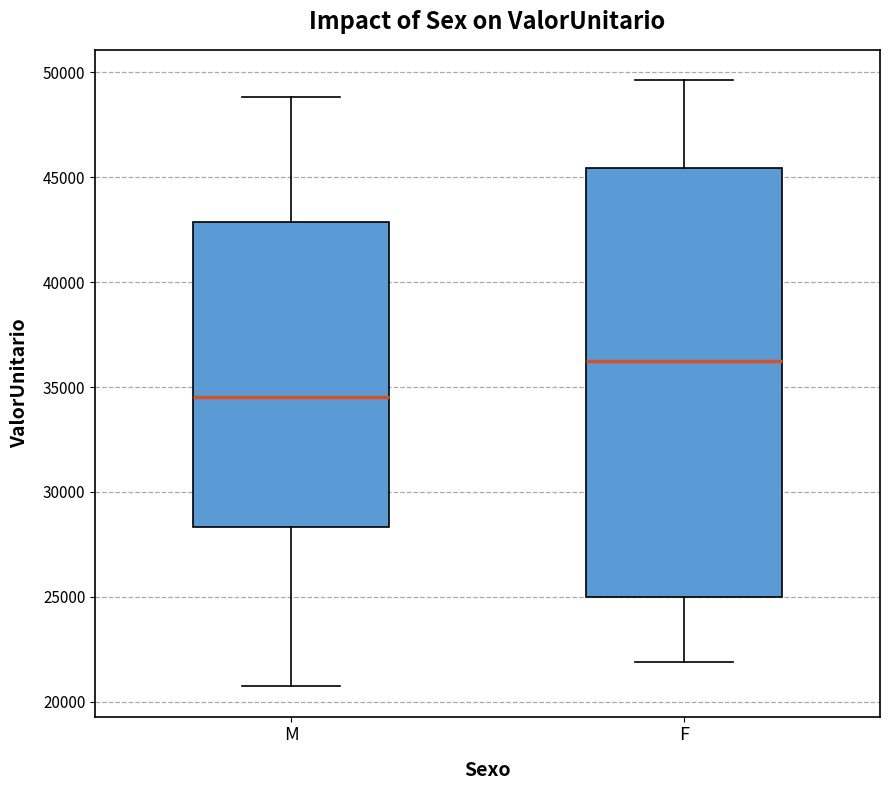

Reading left to right, transcribe this box plot: for each box, give where its median line is, the range the box spans, and where its two whiskers end, as read against the y-axis. The values are not printed on the chart, so give them approximately, as read against the axis.

M: median 34500, box 28500 to 43000, whiskers 20500 to 49000
F: median 36500, box 25000 to 45500, whiskers 22000 to 49500